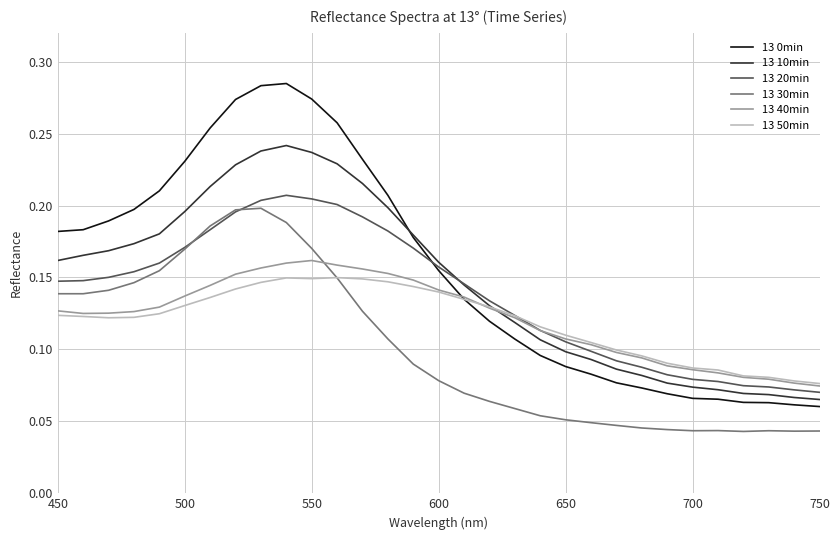

True or false: 13 40min and 13 30min intersect in this chart.

True